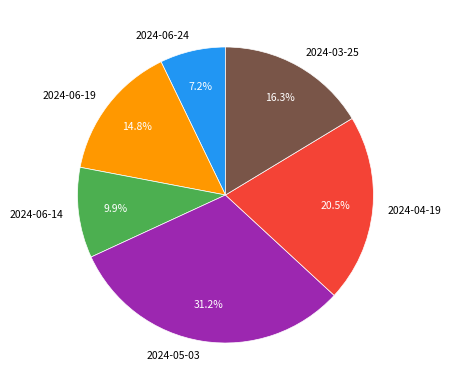

True or false: 2024-03-25 accounts for 4% of the total.

False